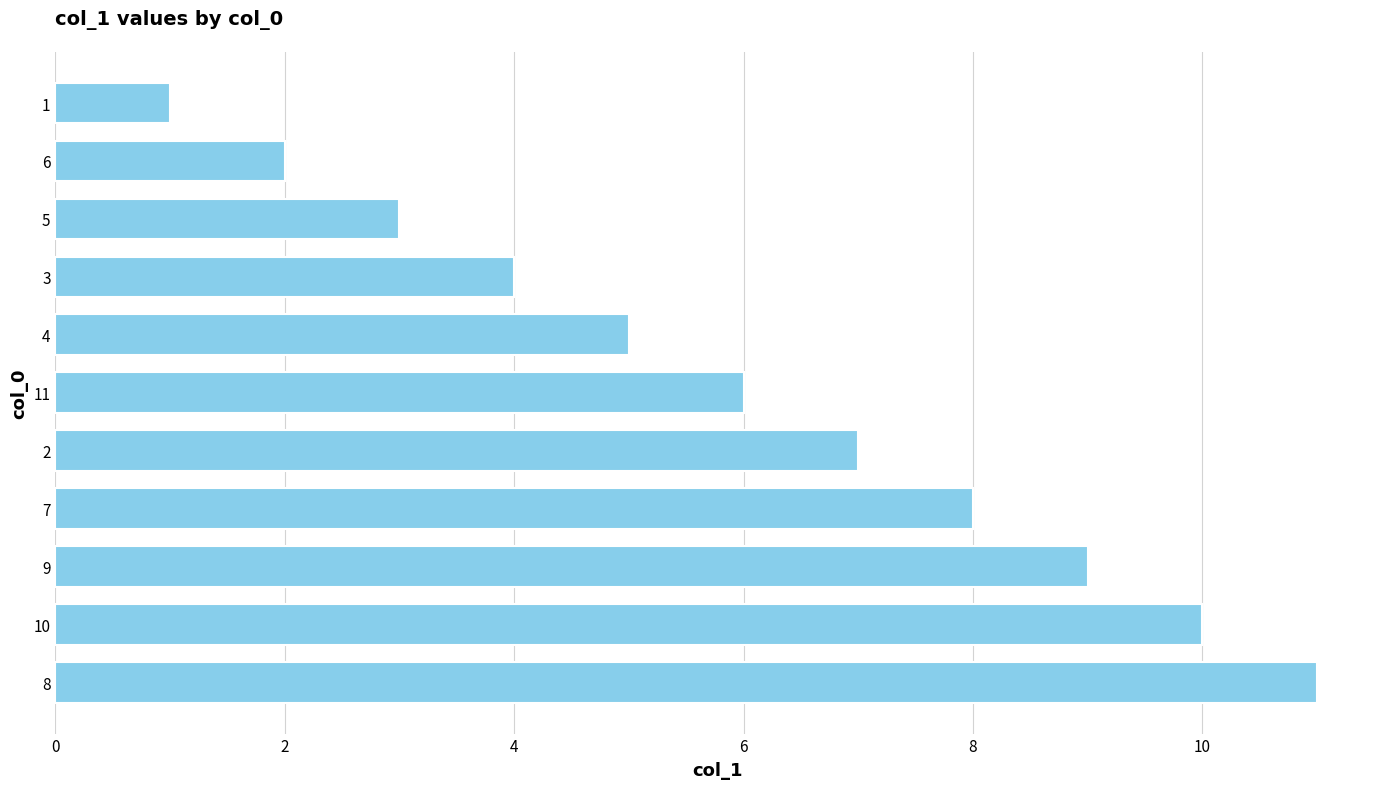

Which category has the lowest value across all series?

1